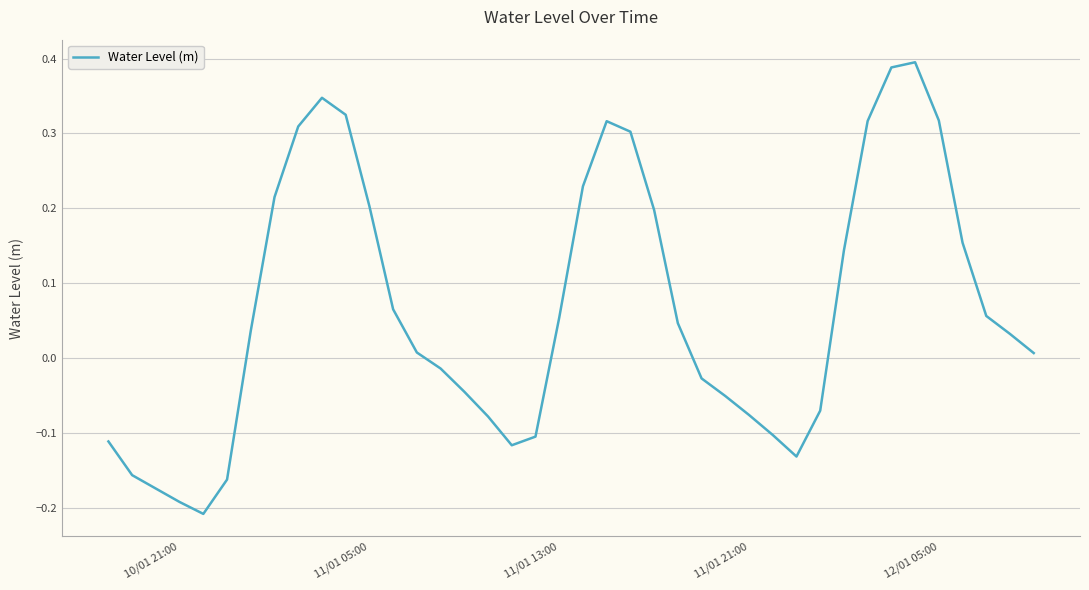

What is the difference between the maximum and minimum values?

0.6